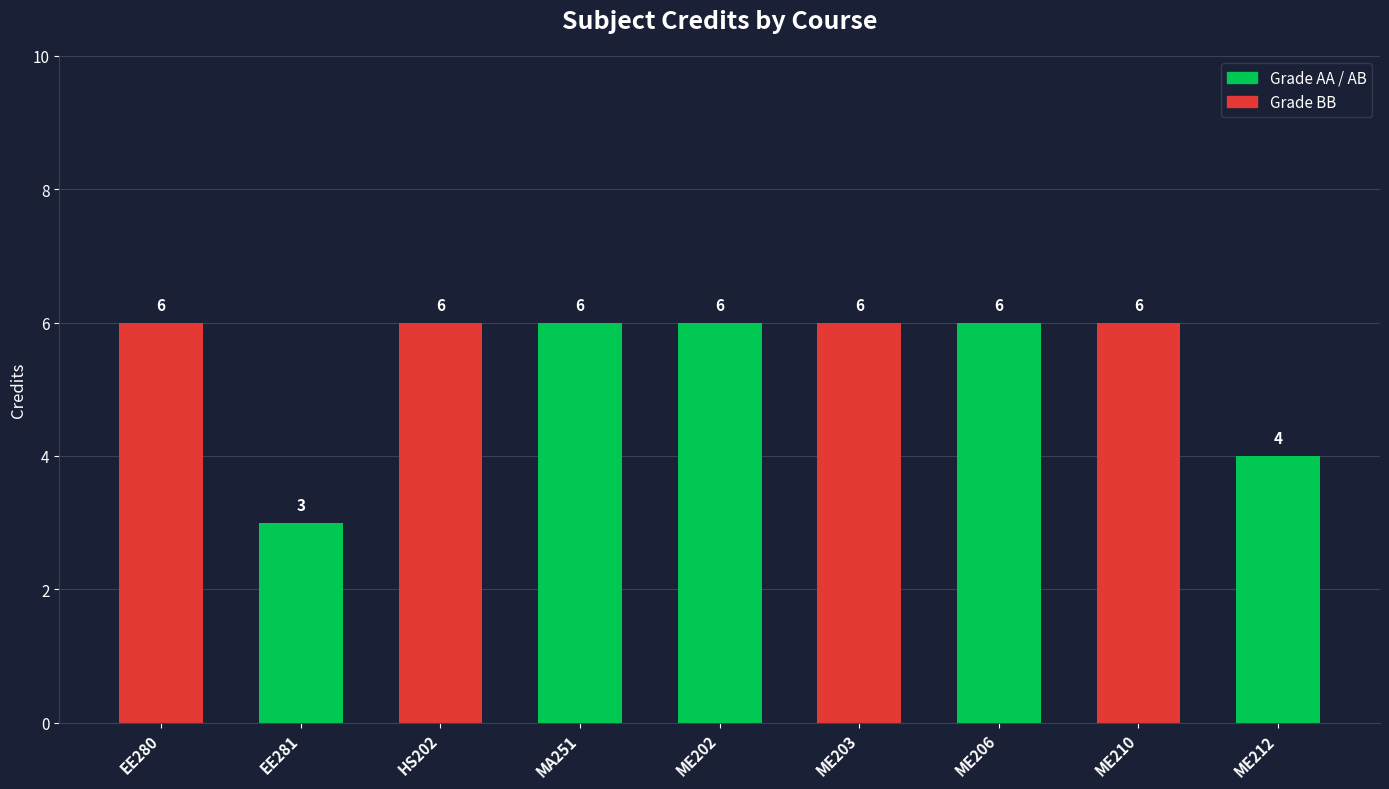

Where is the data nearest to the value 4?

ME212